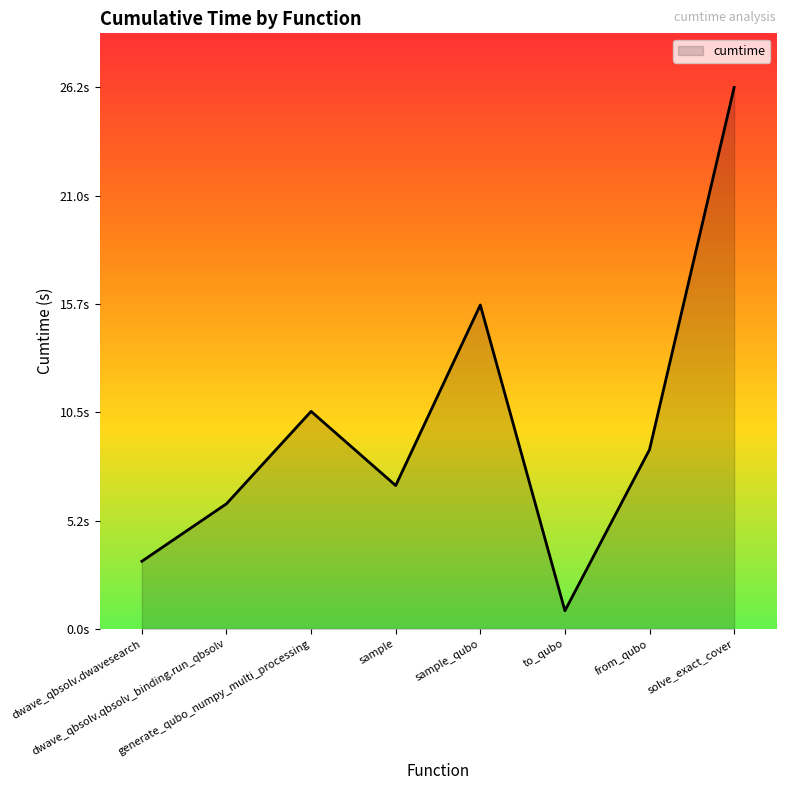

True or false: the data has more than 0 interior local peaks.

True